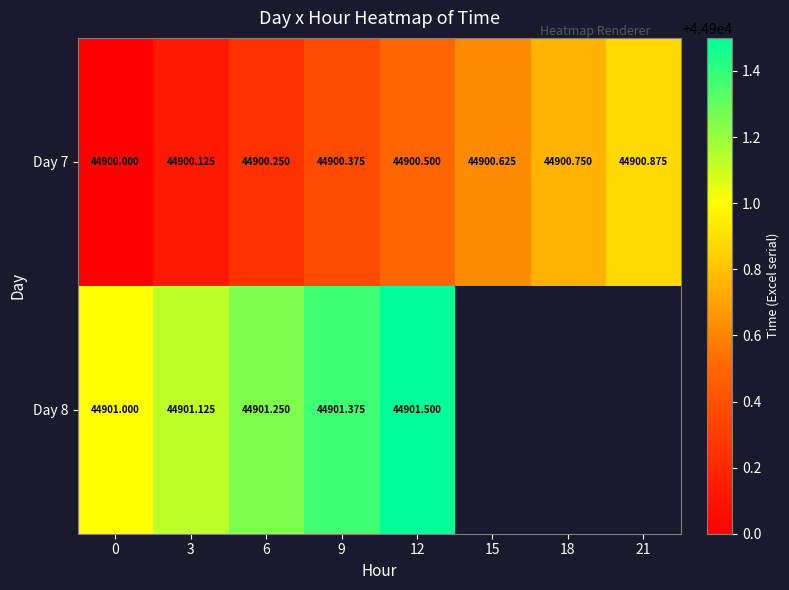

Is the value of Day 7 at 18 greater than the value of Day 8 at 3?

No